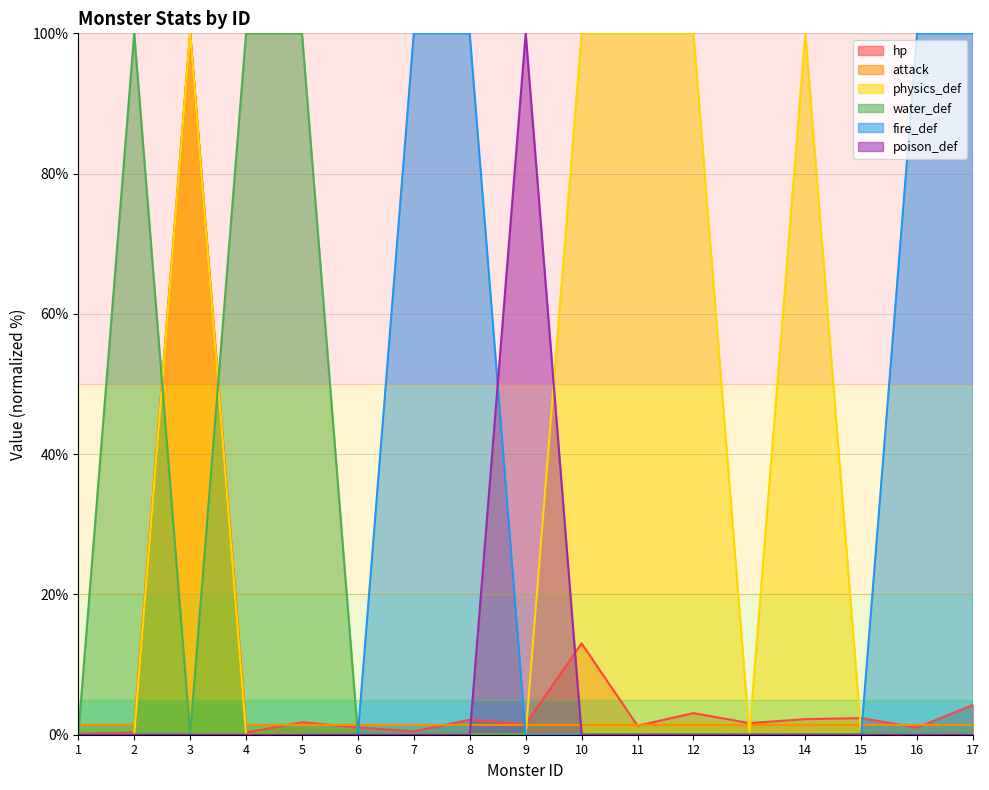

What is the value of the water_def point at the 2nd from the left?

100.0